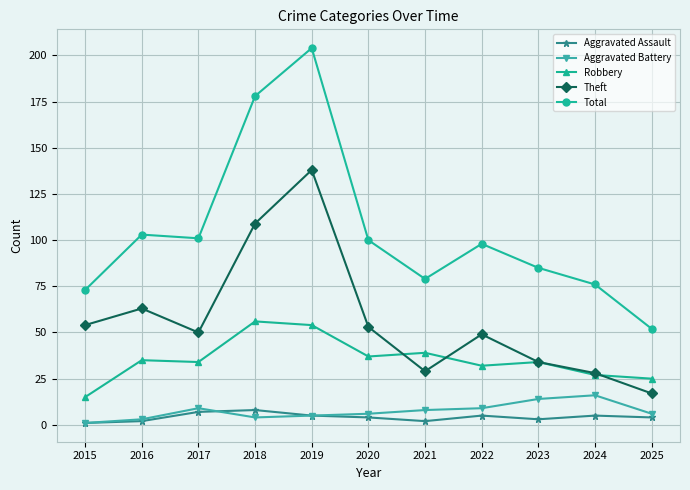

What is the total value across all series at 2015?

144